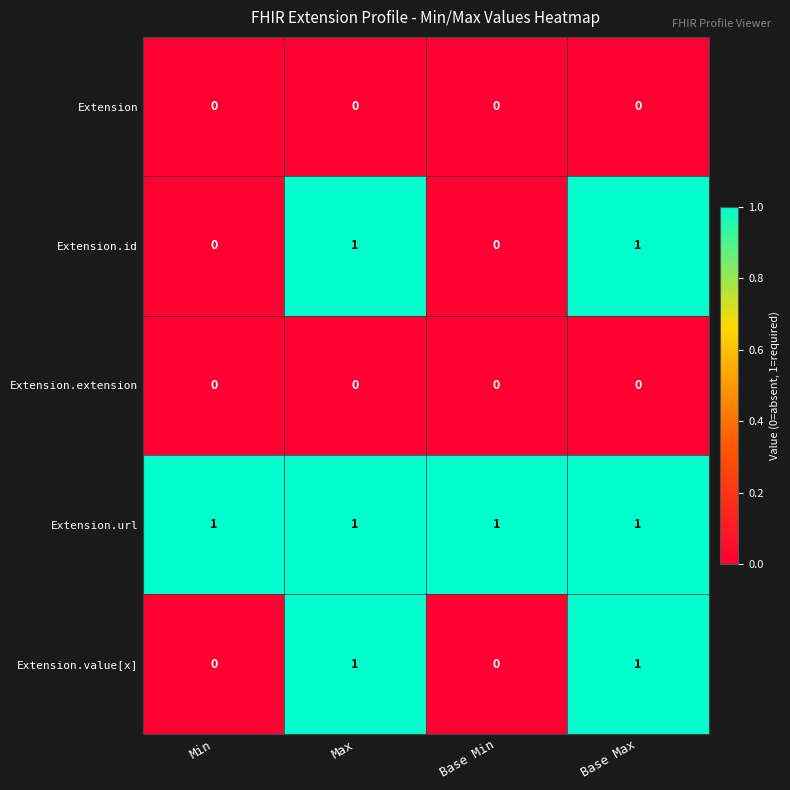

Count the Extension.value[x] values in the range 0 to 1.

4